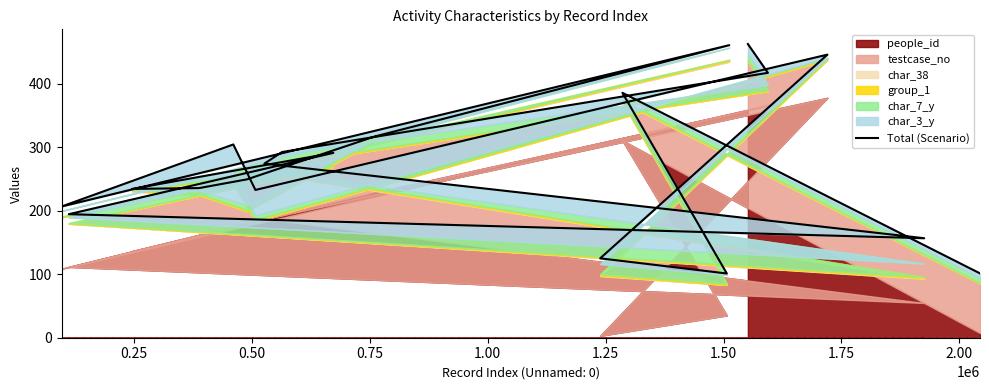

Reading left to right, transcribe all the data shown in this chart.

101.3	385.7	101.1	125.0	445.8	232.7	304.3	206.6	460.7	316.5	249.4	235.6	234.3	291.1	194.5	156.7	274.2	292.4	417.1	462.5